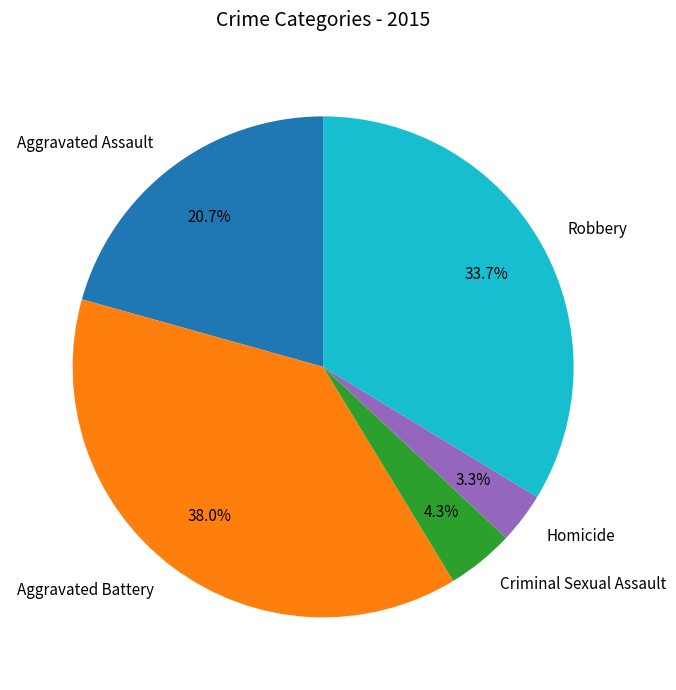

Rank the categories by value from lowest to highest.

Homicide, Criminal Sexual Assault, Aggravated Assault, Robbery, Aggravated Battery